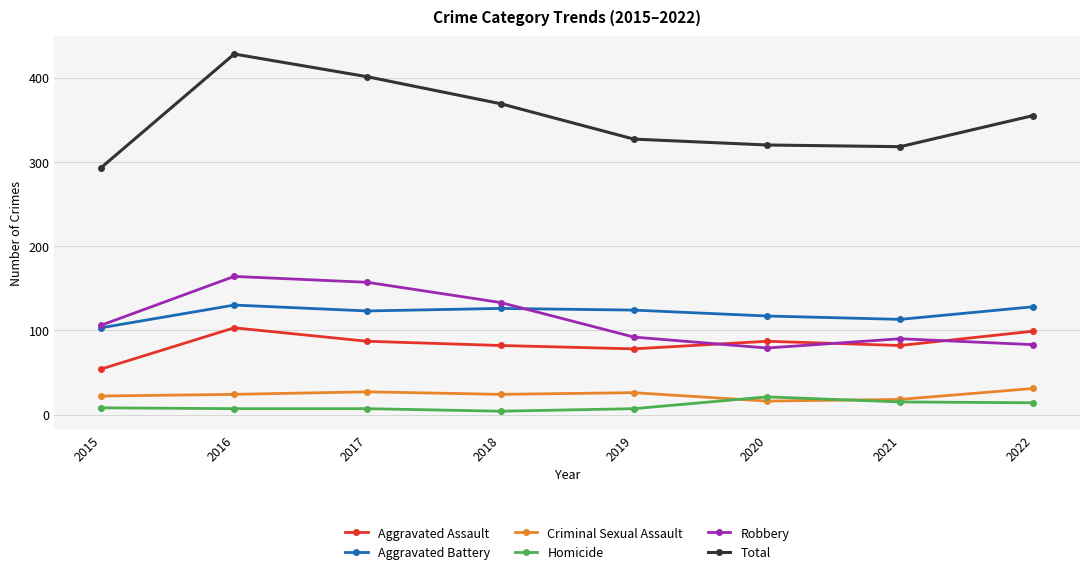

At which label does Total first exceed 355?

2016